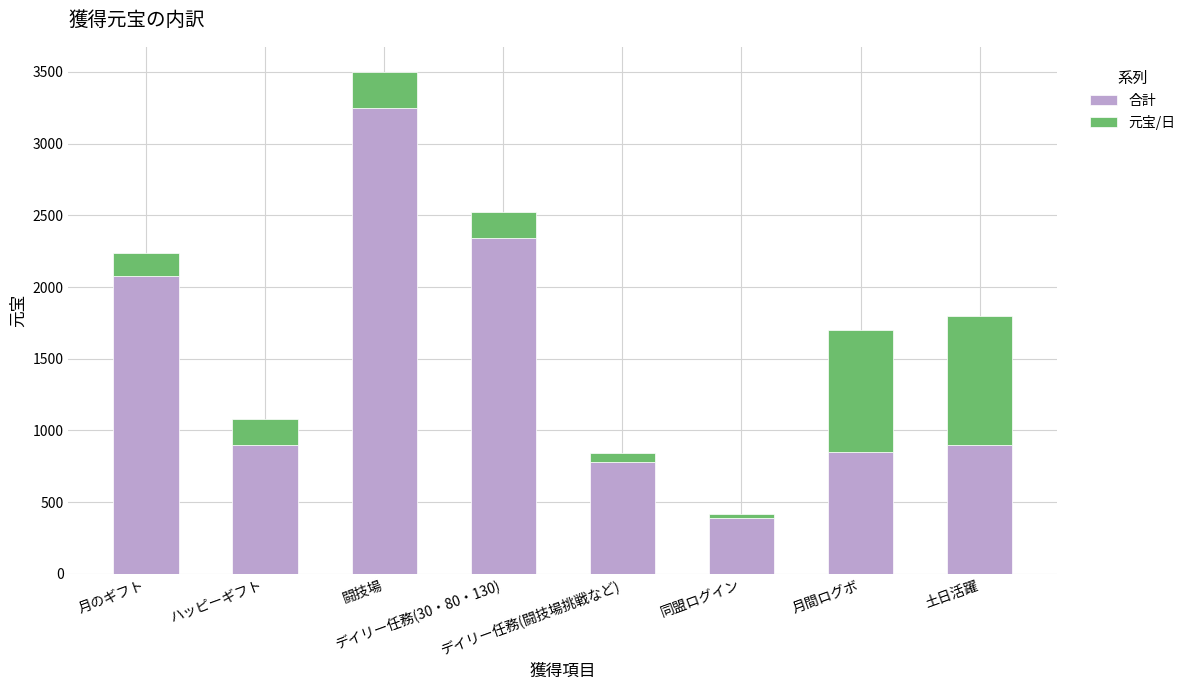

What is the difference between the maximum and second lowest values in the 合計 series?

2470